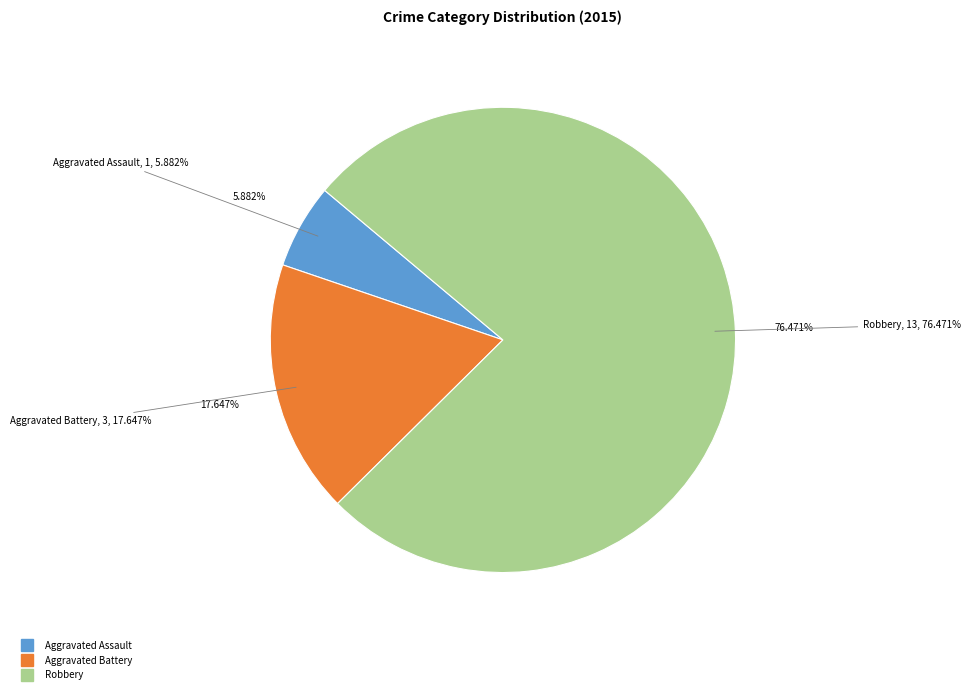

What is the ratio of the value at Aggravated Battery to the value at Robbery?

0.2